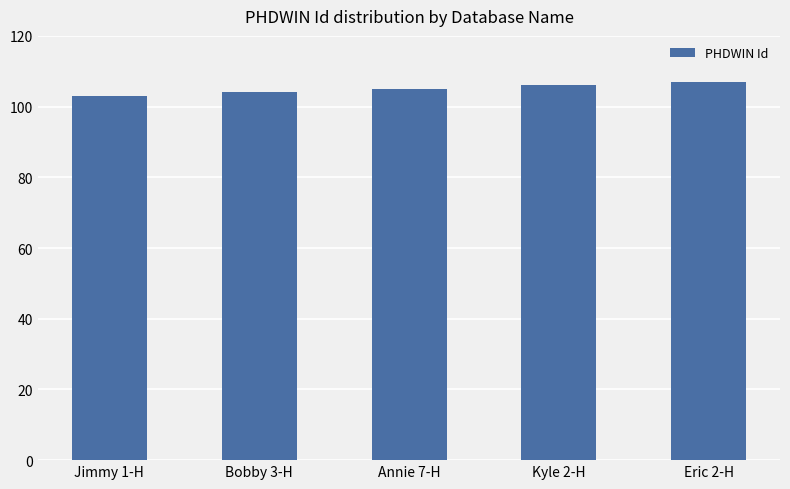

Rank the categories by value from lowest to highest.

Jimmy 1-H, Bobby 3-H, Annie 7-H, Kyle 2-H, Eric 2-H